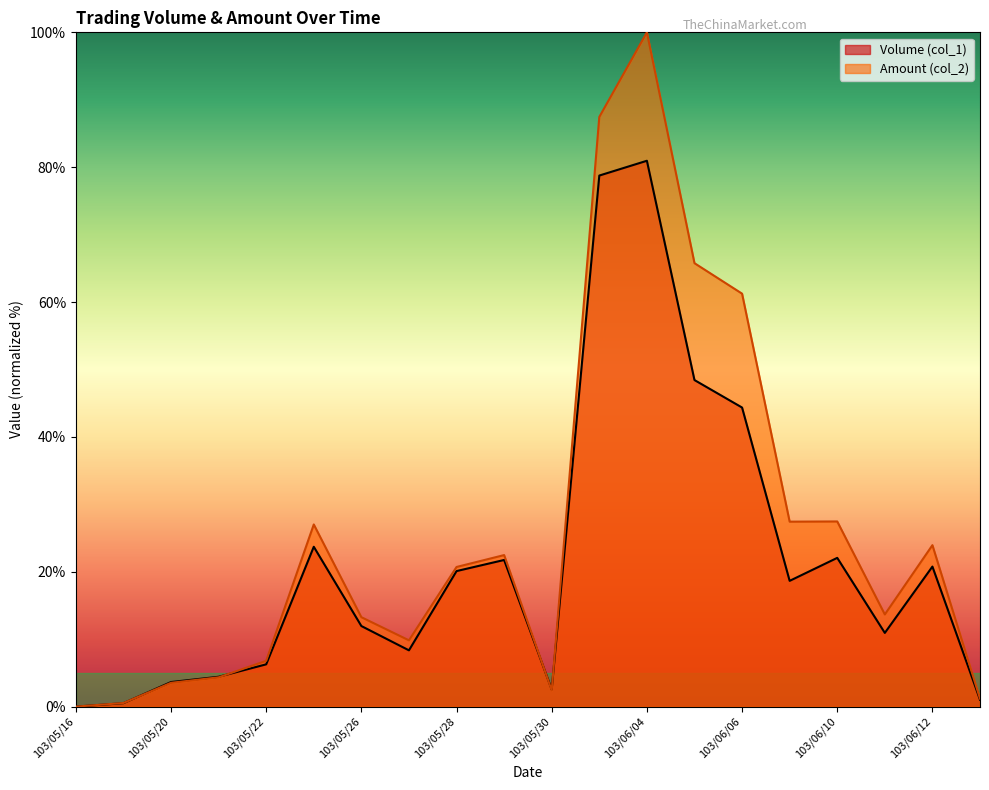

At how many categories does at least one series exceed 58?

4